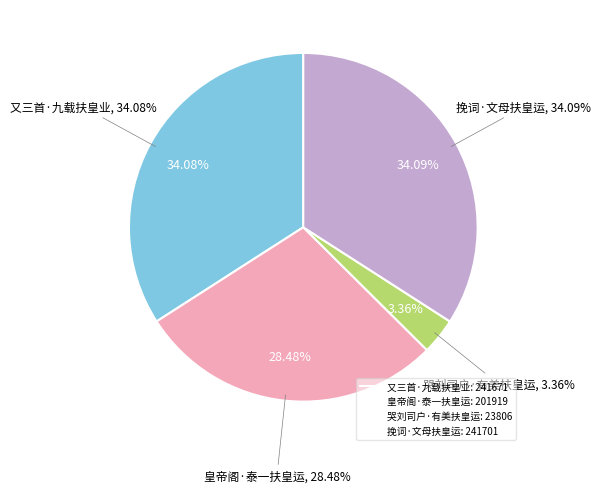

Is 挽词·文母扶皇运 the majority of the pie?

No